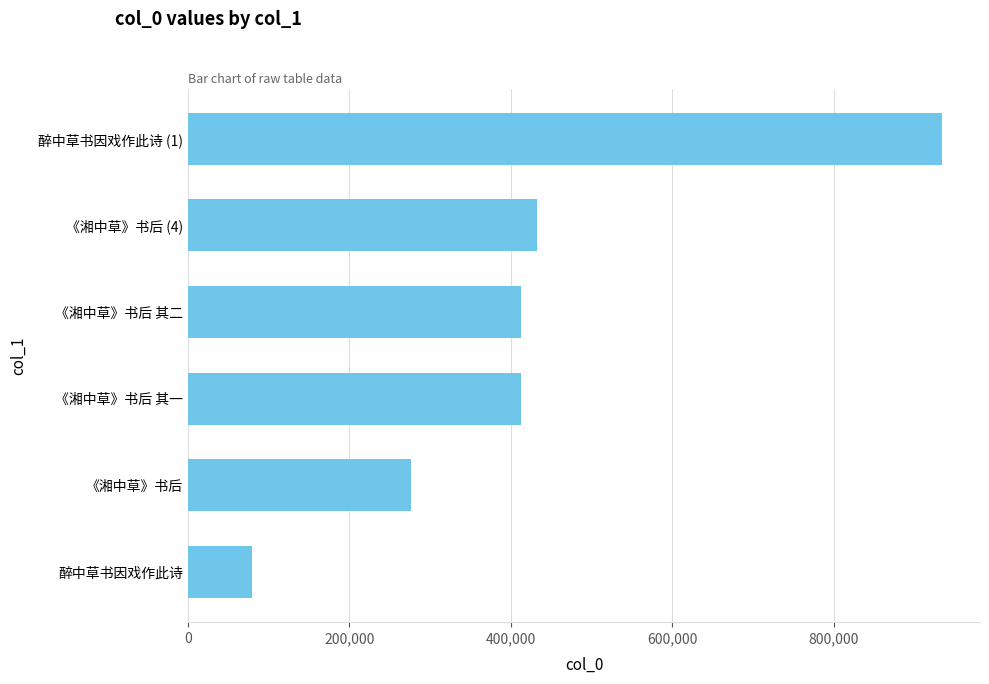

The value at 醉中草书因戏作此诗 (1) is 464446. True or false?

False